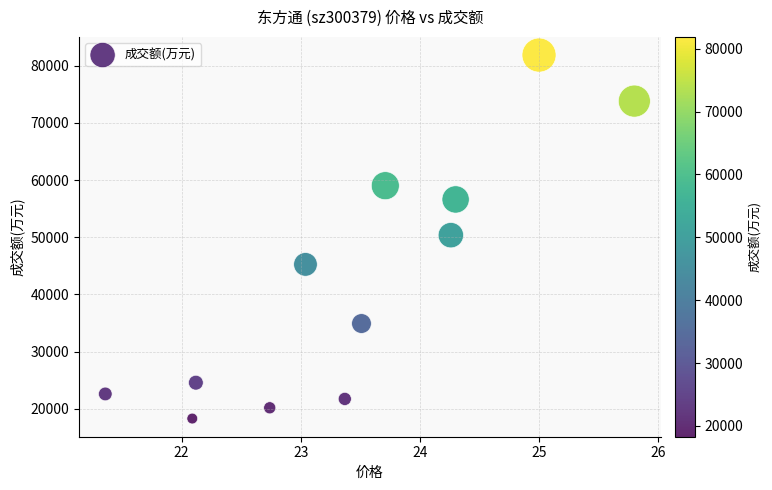

What is the average Y value?

42431